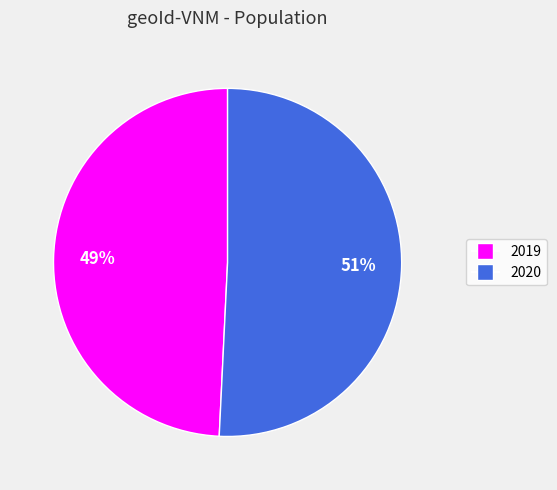

Does 2020 represent more than half of the total?

Yes